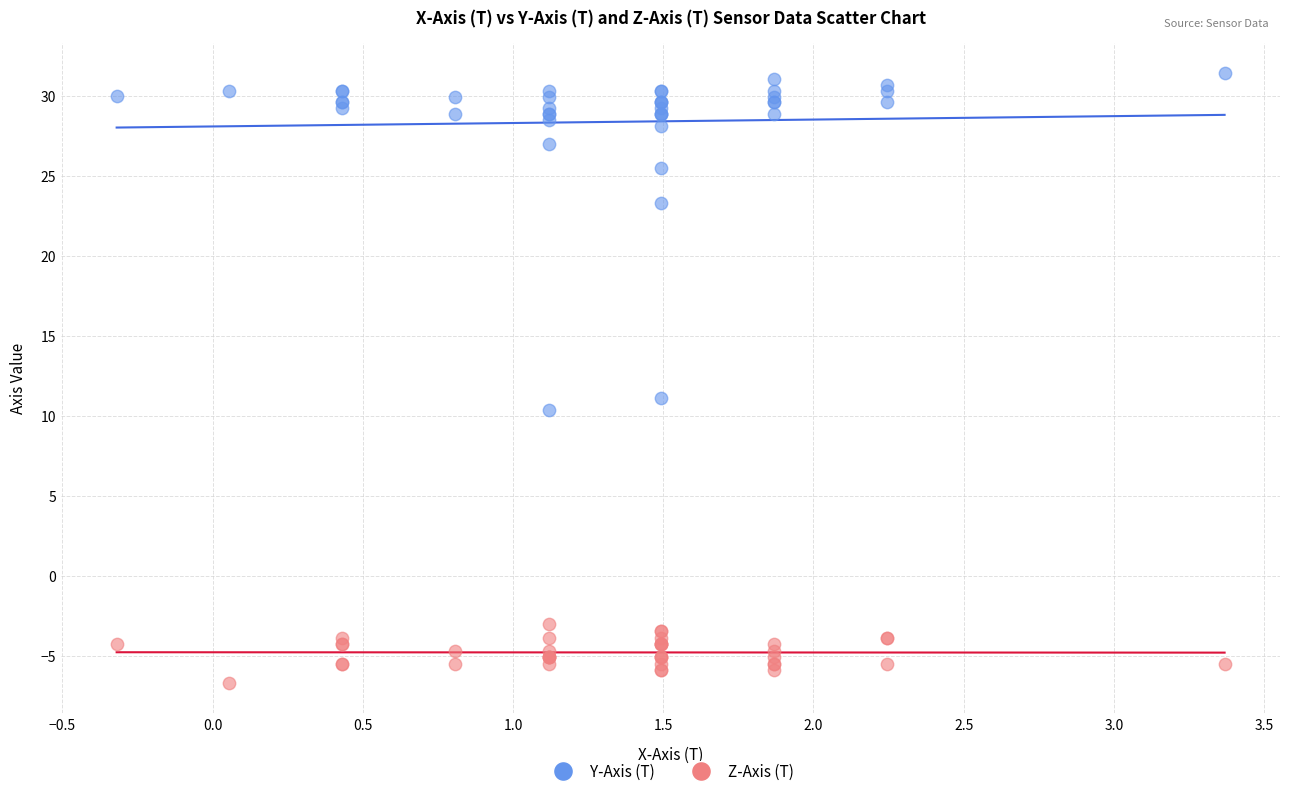

Which series reaches the maximum Y coordinate?

Y-Axis (T)